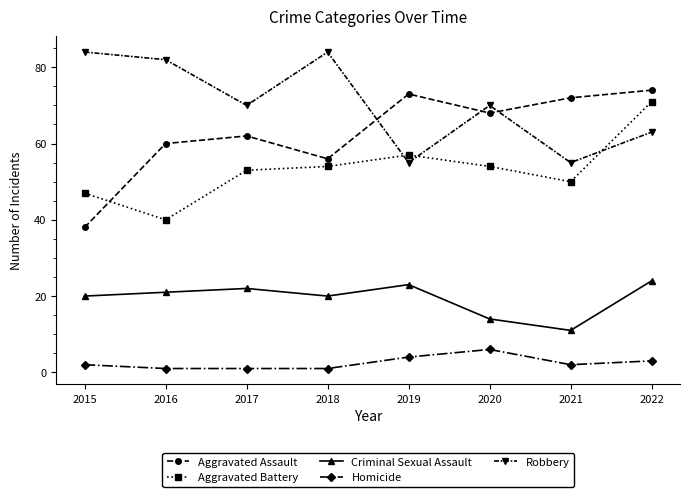

Between 2015 and 2019, which series saw the biggest shift?

Aggravated Assault